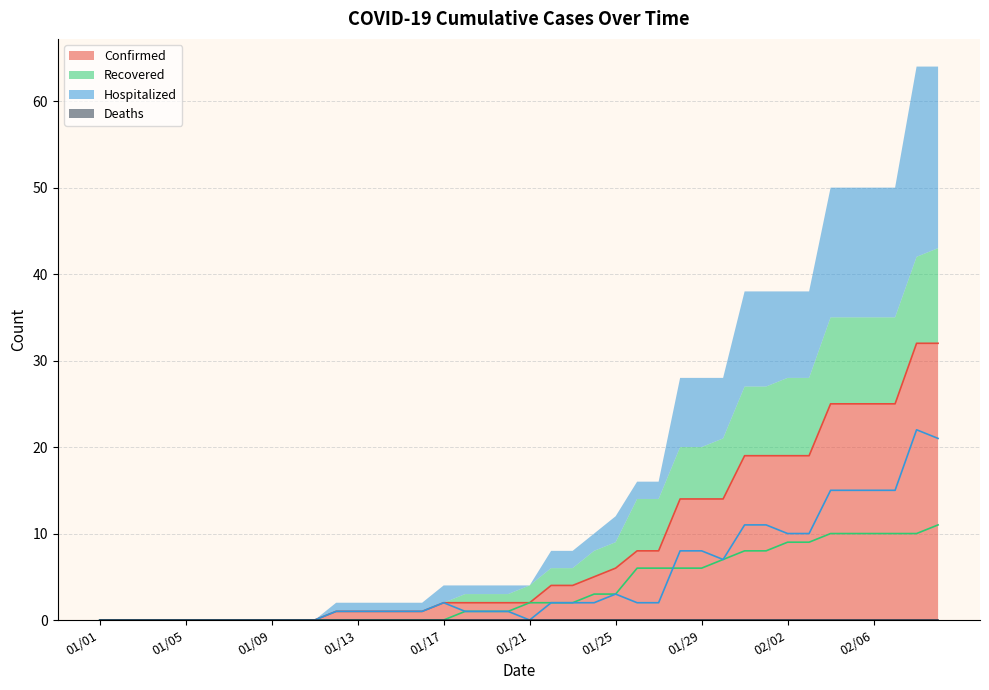

The value of Recovered at 01/08 is -5. True or false?

False